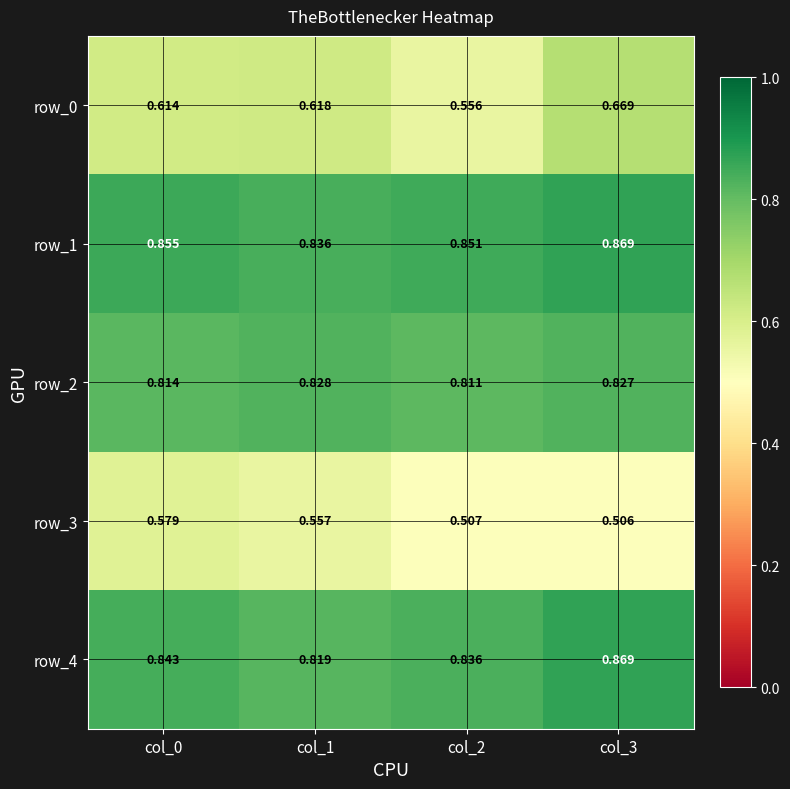

Is the value of row_4 at col_3 greater than the value of row_0 at col_3?

Yes